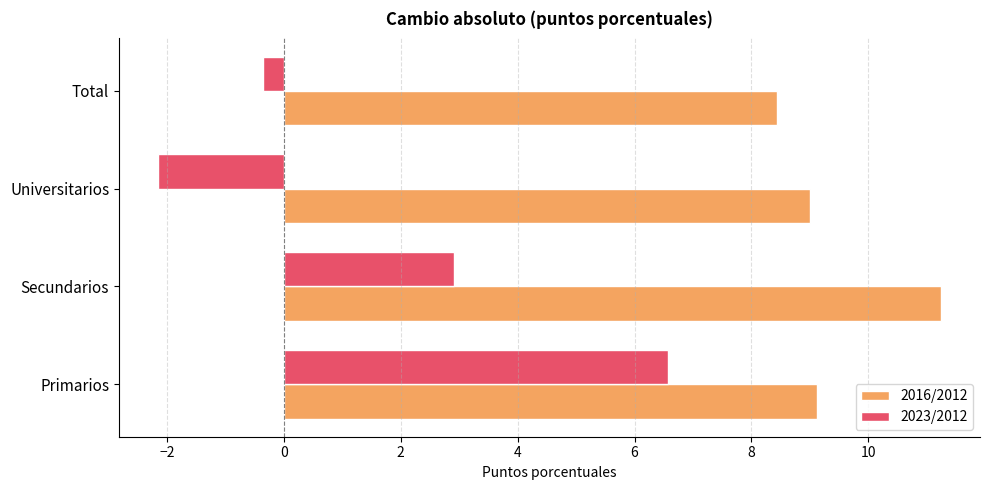

List the series in order of their overall mean, lowest first.

2023/2012, 2016/2012